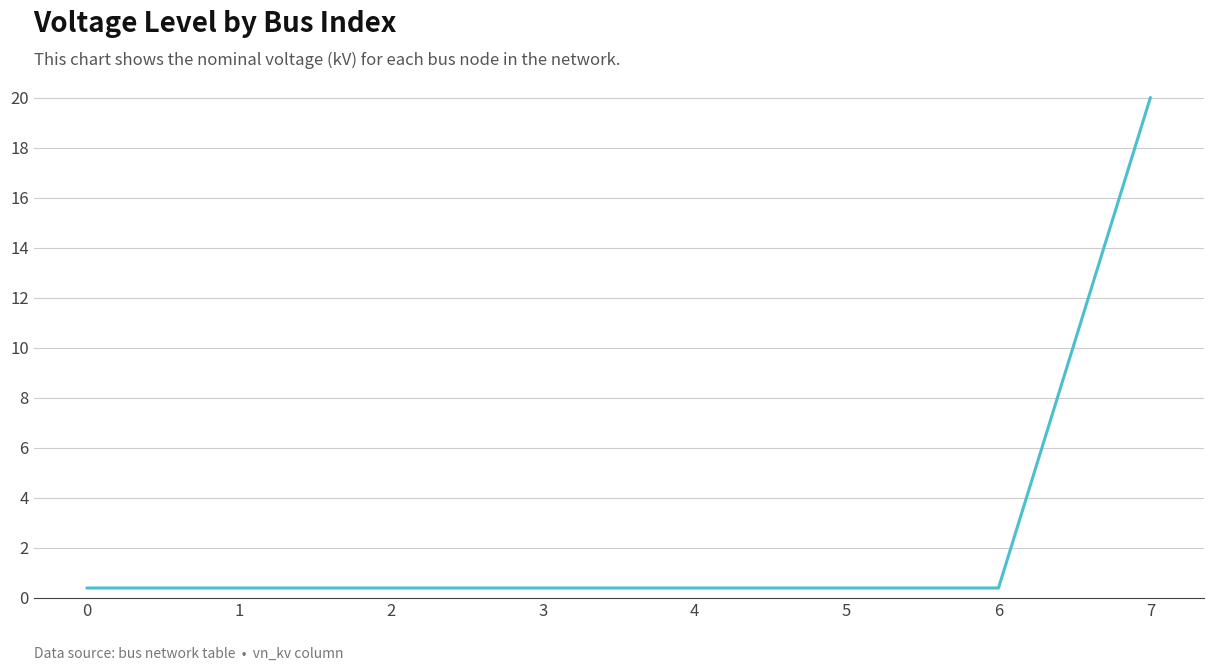

The chart shows a value of 0.4 at 5. True or false?

True